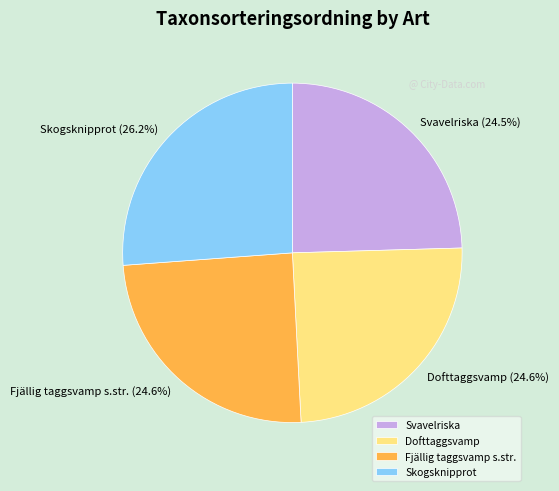

True or false: Fjällig taggsvamp s.str. accounts for 15% of the total.

False